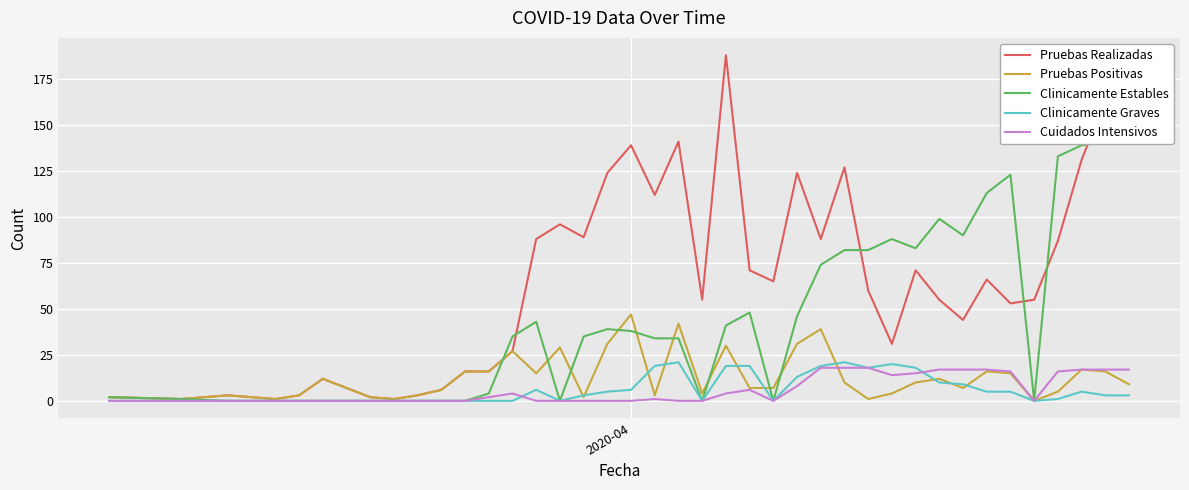

What is the maximum value for Clinicamente Graves?

21